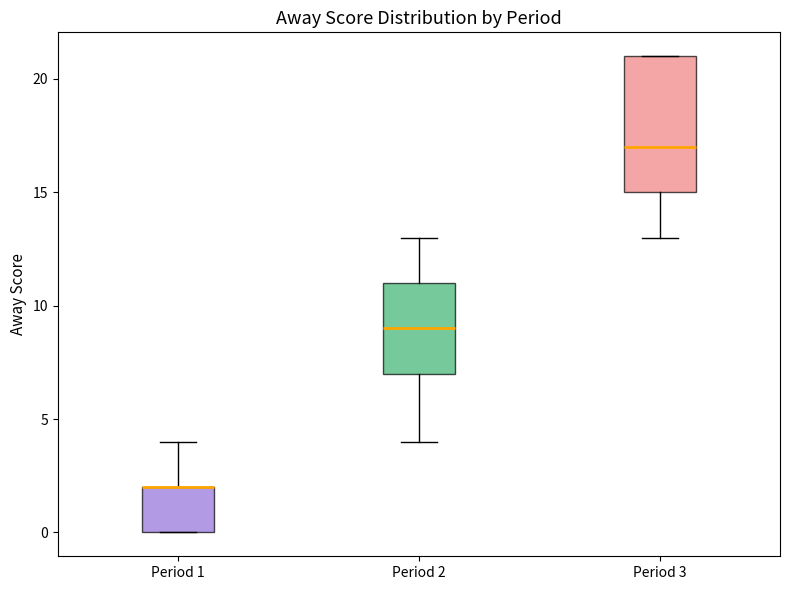

Reading left to right, read every box against the y-axis: the position of its median line, the range the box covers, and the ends of its whiskers. The values are not printed on the chart, so give them approximately, as read against the axis.

Period 1: median 2 (drawn on the box's upper edge), box 0 to 2, whiskers 0 to 4
Period 2: median 9, box 7 to 11, whiskers 4 to 13
Period 3: median 17, box 15 to 21, whiskers 13 to 21